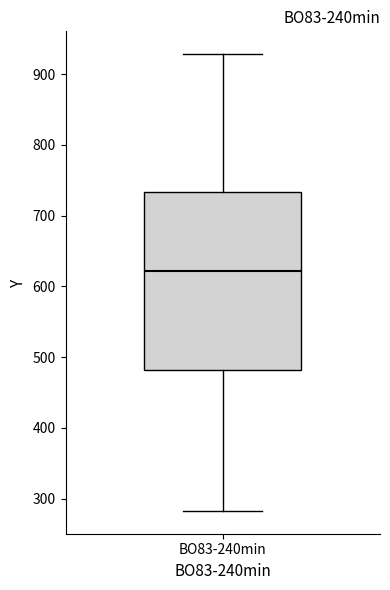

Read this box plot against the y-axis: the position of the median line, the range covered by the box, and the ends of both whiskers. The values are not printed on the chart, so give them approximately, as read against the axis.

median 620, box 480 to 730, whiskers 280 to 930